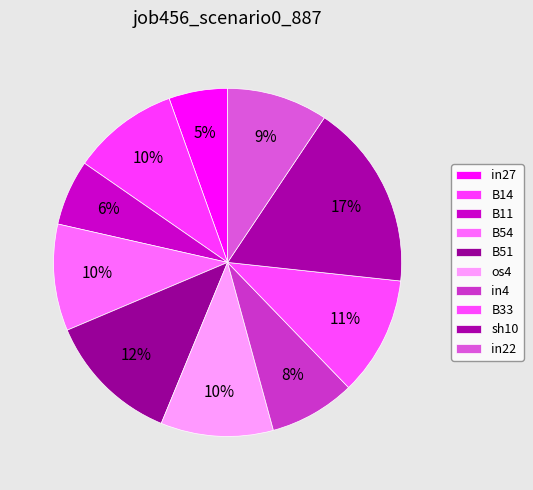

Rank the categories by value from highest to lowest.

sh10, B51, B33, os4, B14, B54, in22, in4, B11, in27